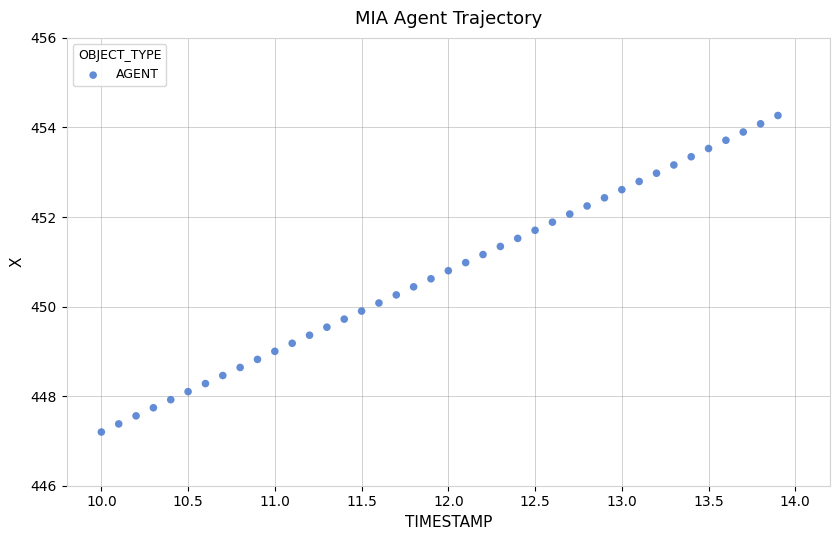

What is the range of X values (max minus min)?

3.9